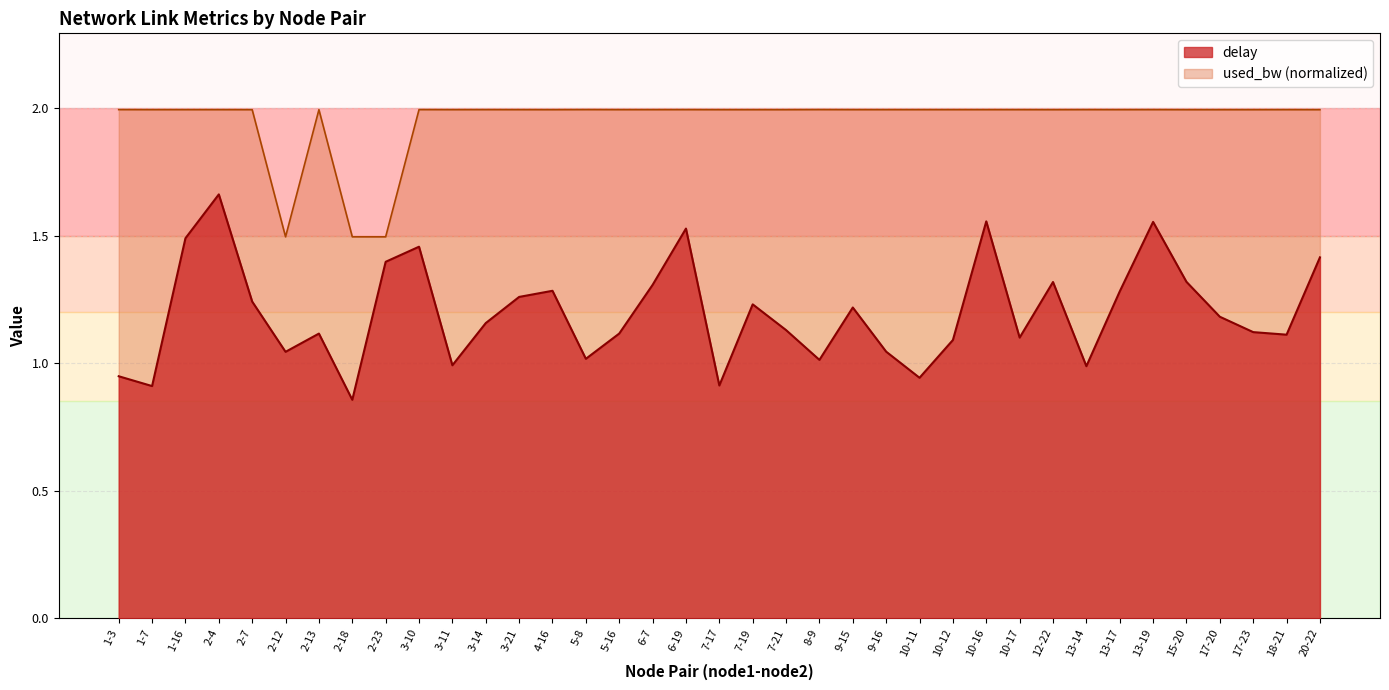

Which category has the lowest value in the used_bw series?

2-12